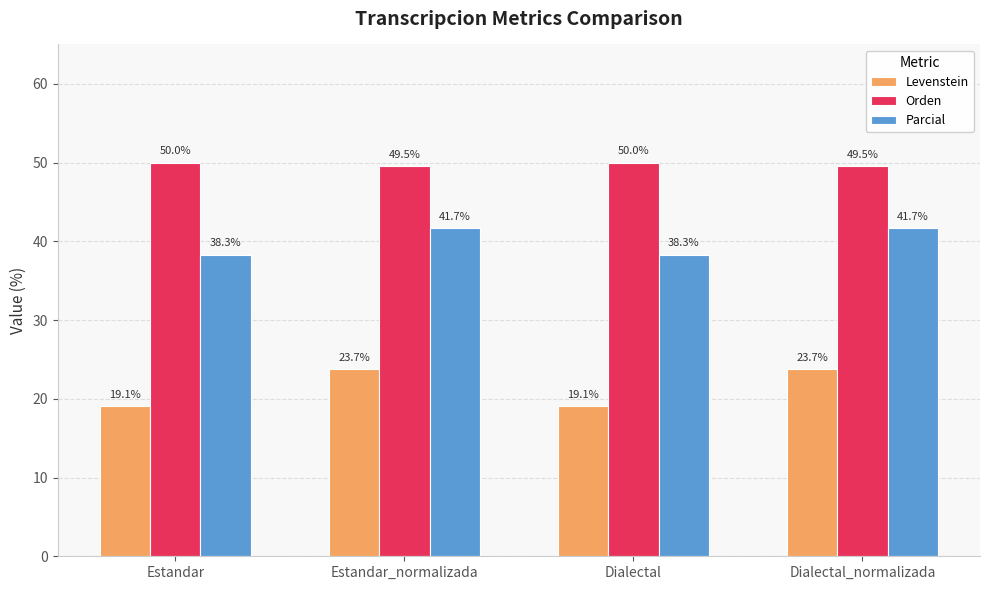

What are all the series names shown in the legend?

Levenstein, Orden, Parcial